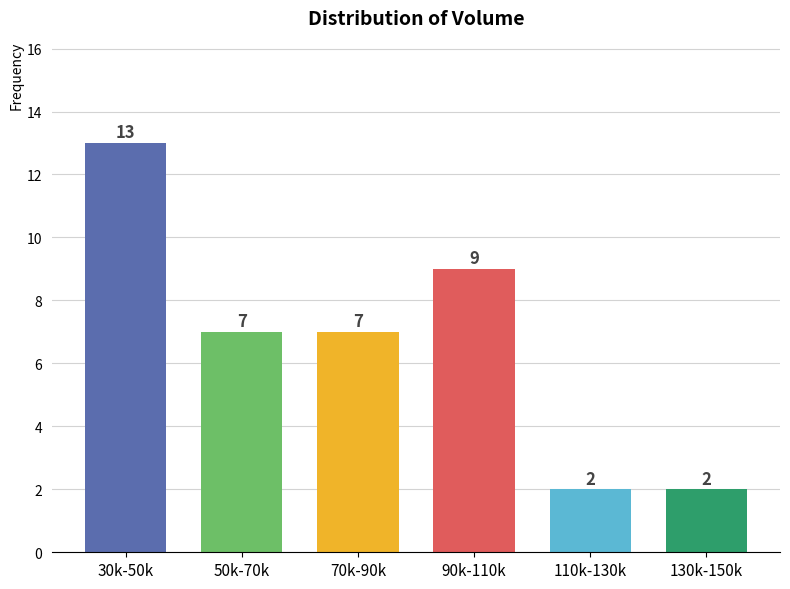

Reading left to right, list all the values displayed in this chart.

13	7	7	9	2	2